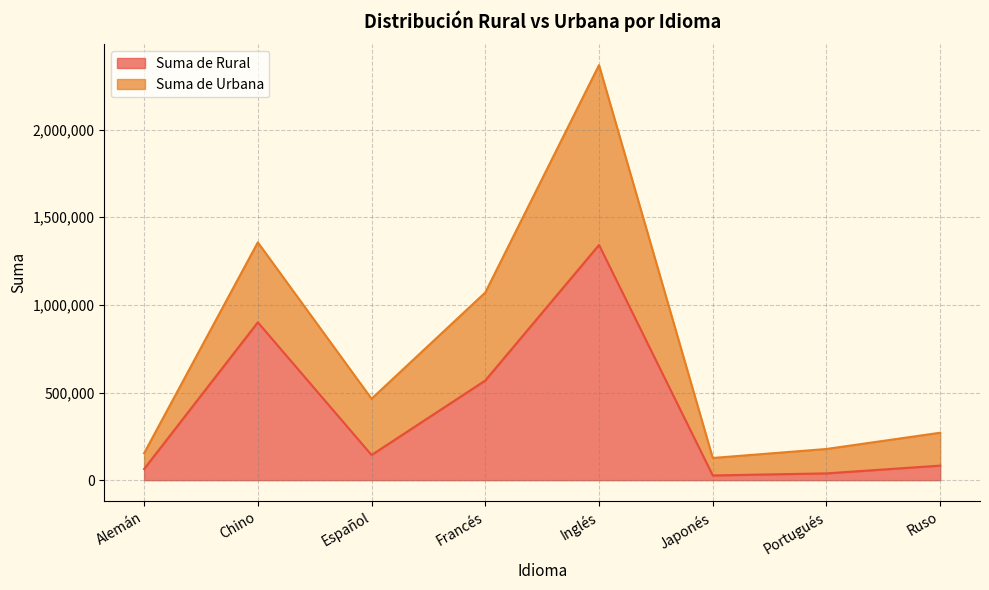

What position from the left is Chino?

2